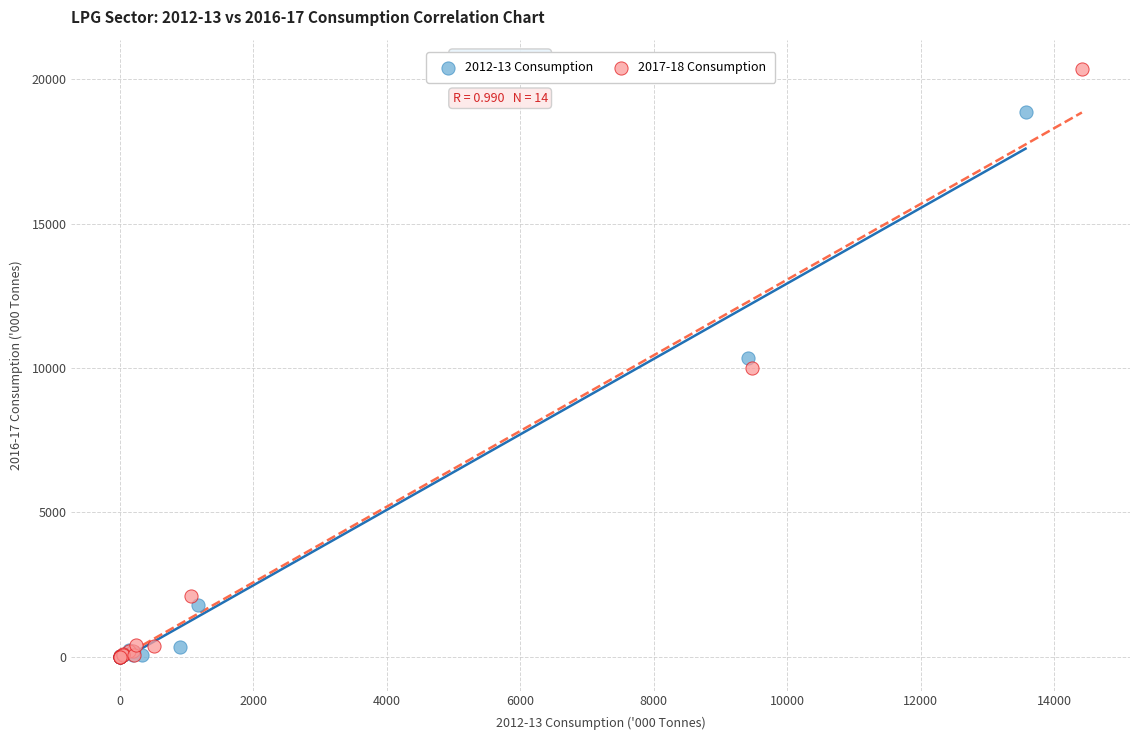

Which series contains the highest Y value?

2017-18 Consumption